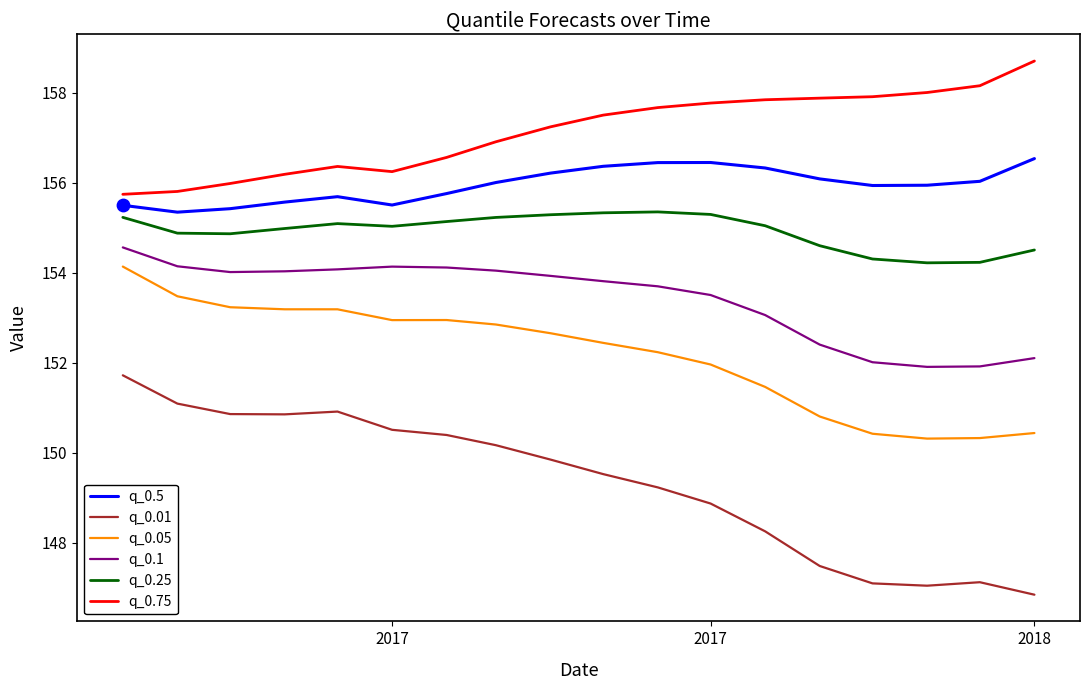

Which series has the largest range (max minus min)?

q_0.01